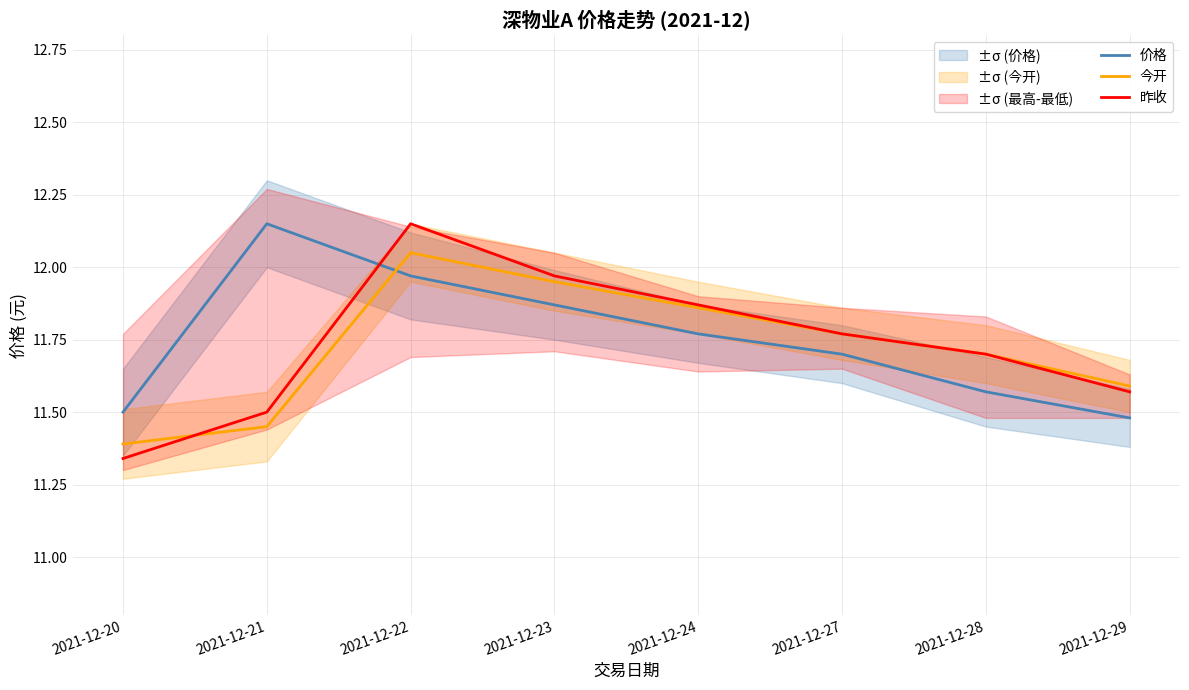

What is the value of the 价格 point at the 3rd from the left?

12.0